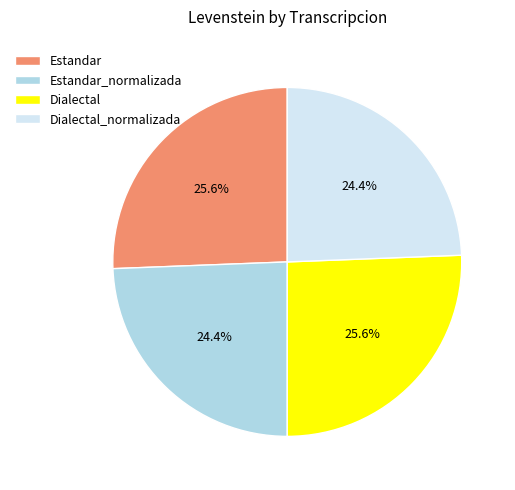

How many segments does this pie chart have?

4